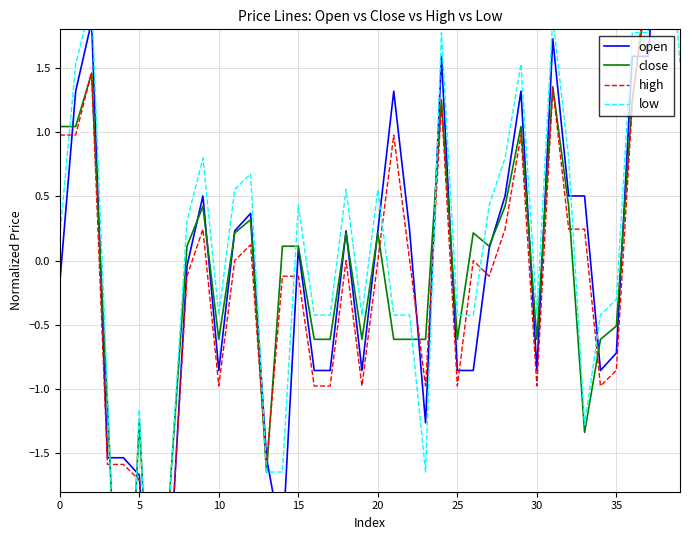

True or false: open and close cross at least once.

True